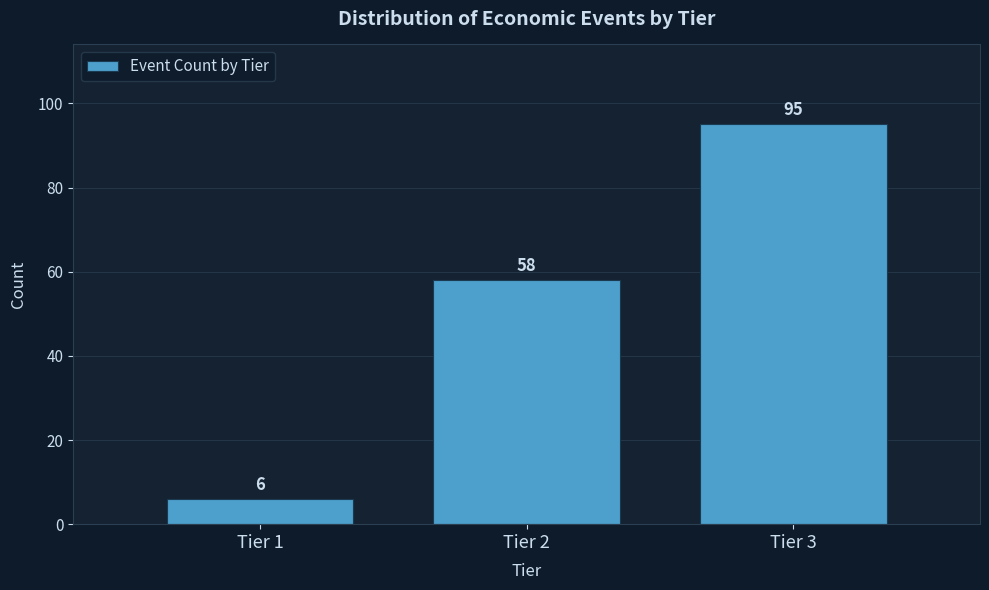

Reading left to right, transcribe all the data shown in this chart.

6	58	95